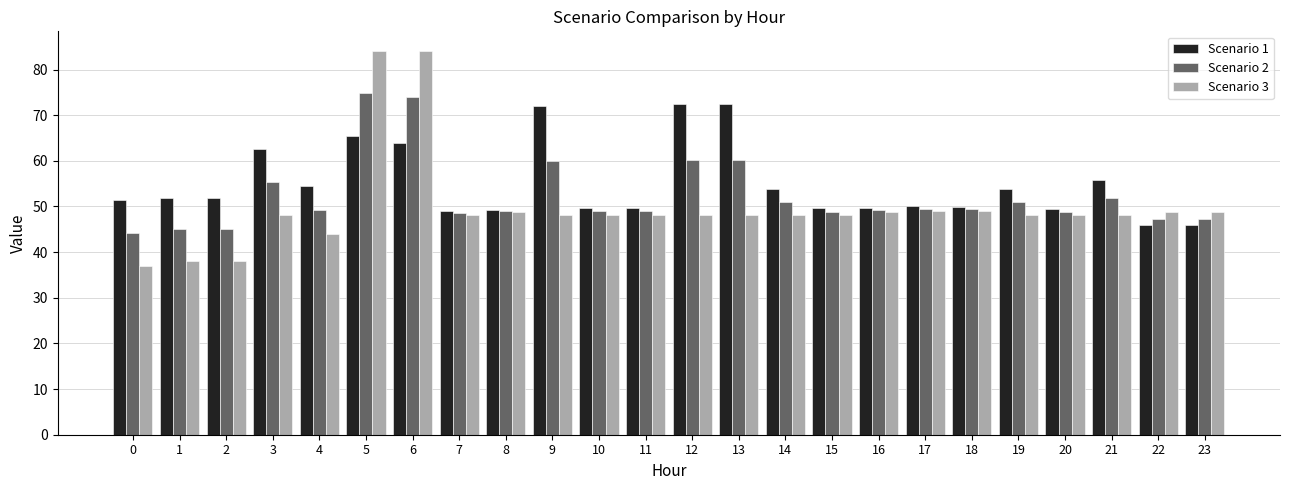

What is the sum of all Scenario 1 values?

1320.4